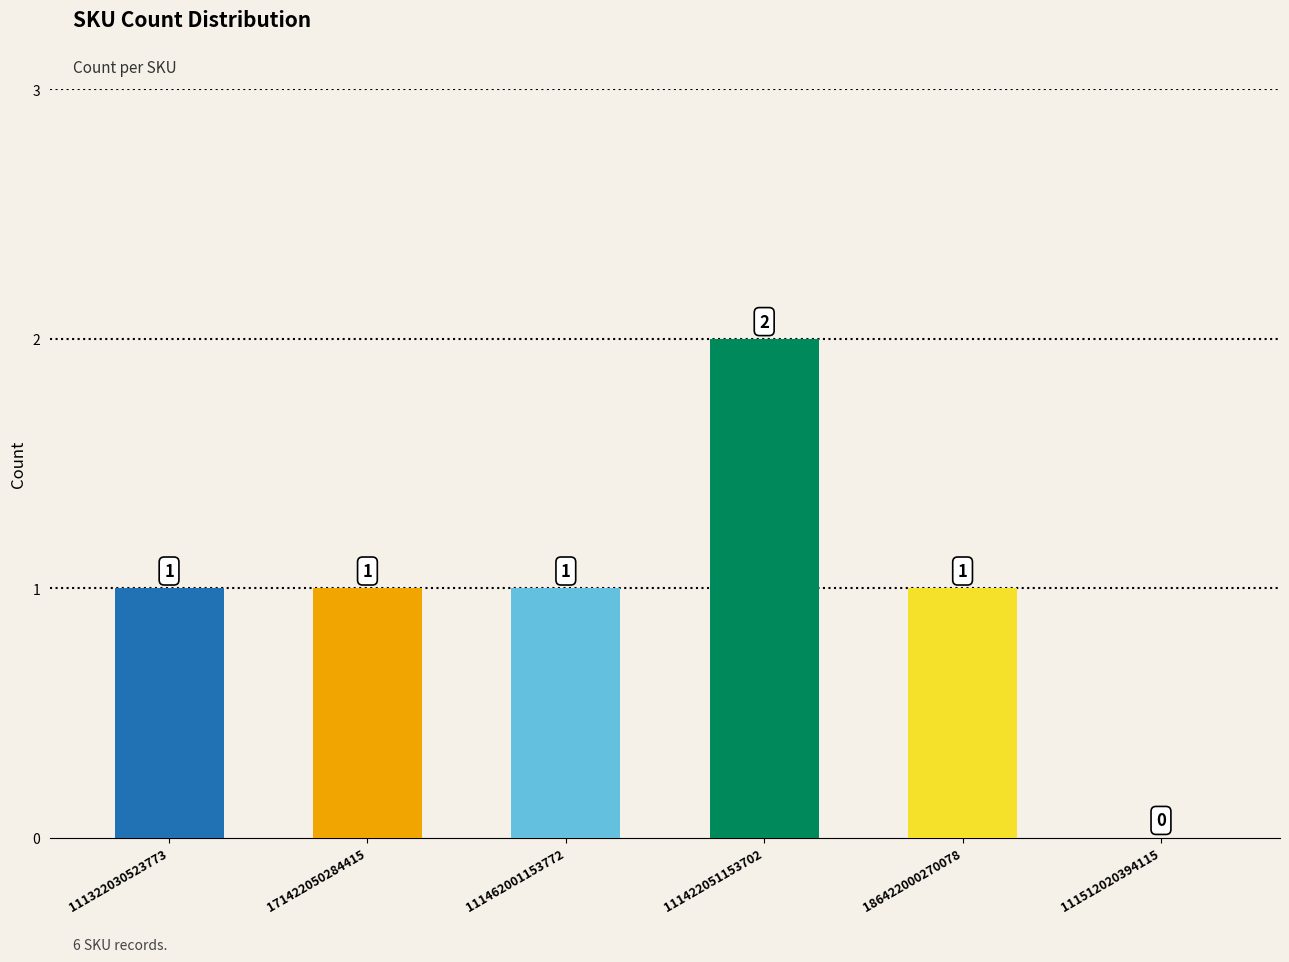

What is the sum of the values at 111512020394115 and 111422051153702?

2